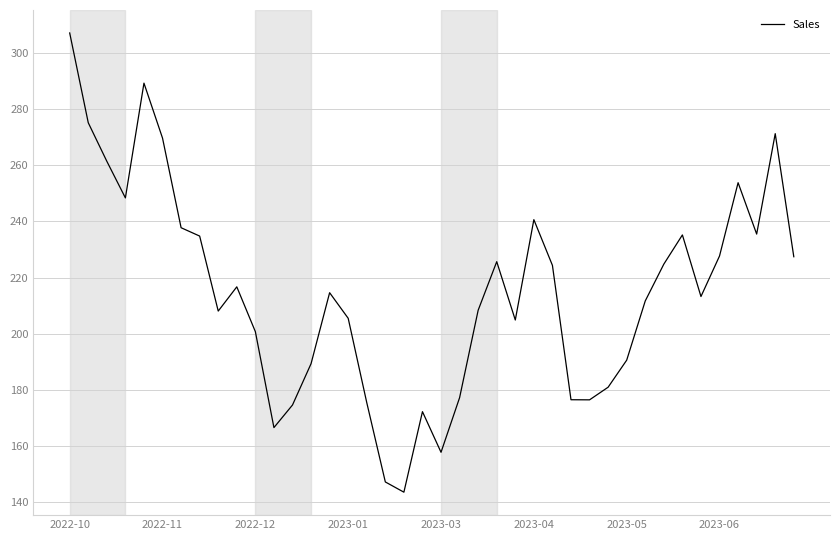

What is the smallest value displayed?

143.7